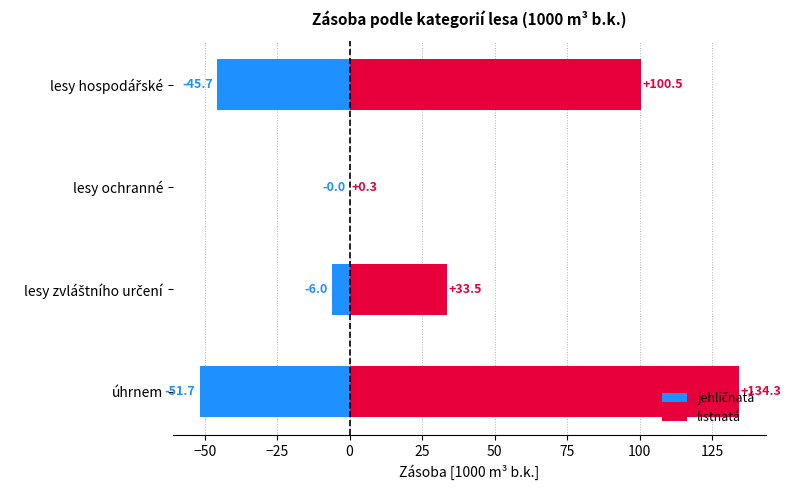

How many groups of bars are there?

4